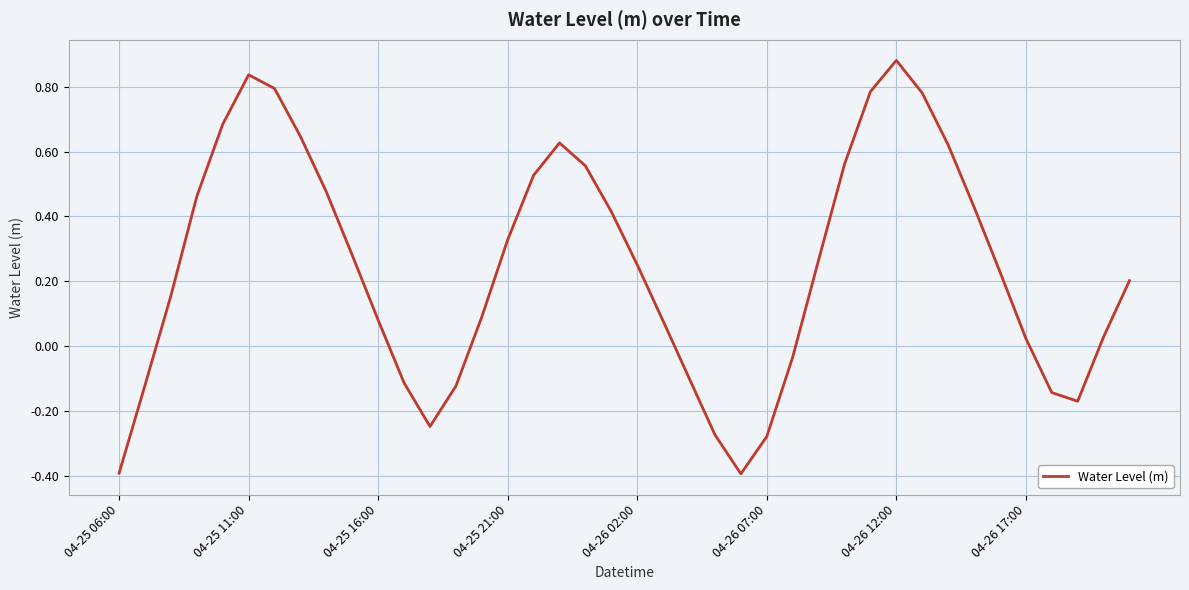

What is the difference between the maximum and minimum values?

1.3